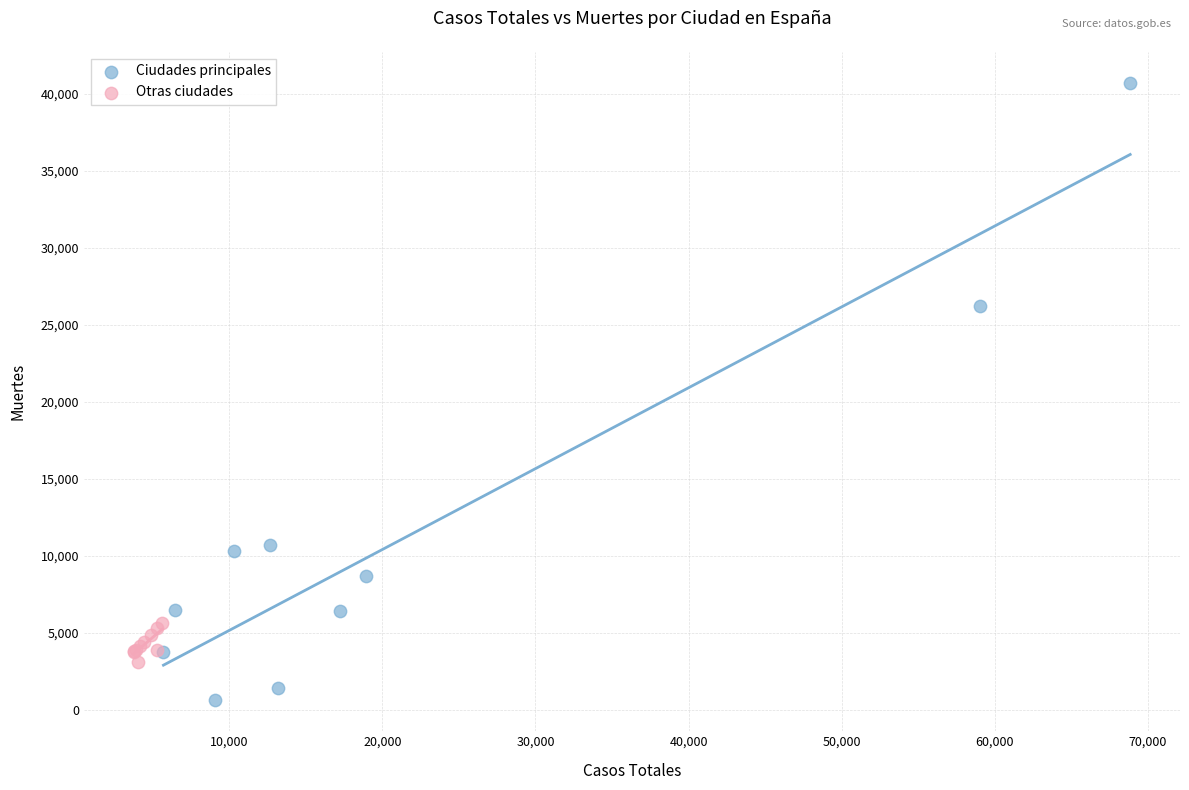

Which series reaches the maximum Y coordinate?

Ciudades principales